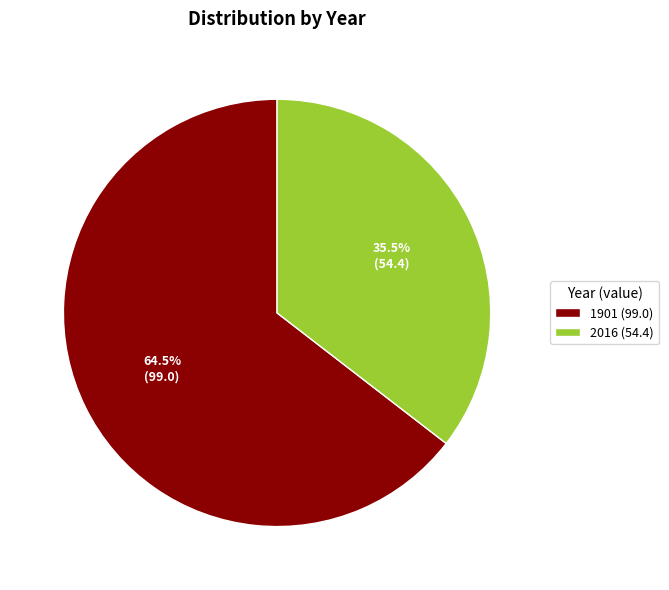

Which category has the biggest portion of the pie?

1901